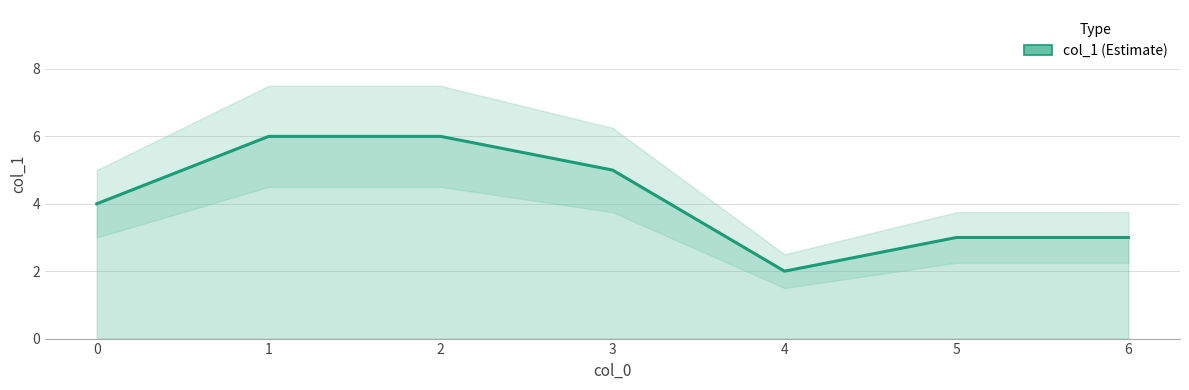

True or false: the data shows 6 at 2.

True